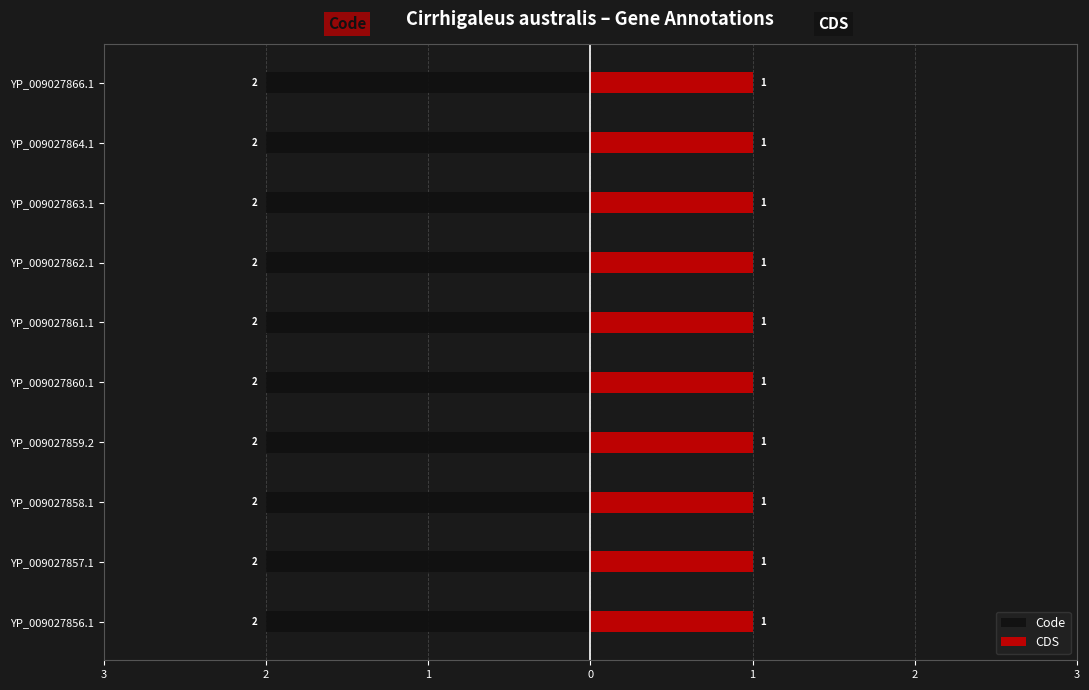

Rank the series at YP_009027862.1 from lowest to highest value.

CDS, Code